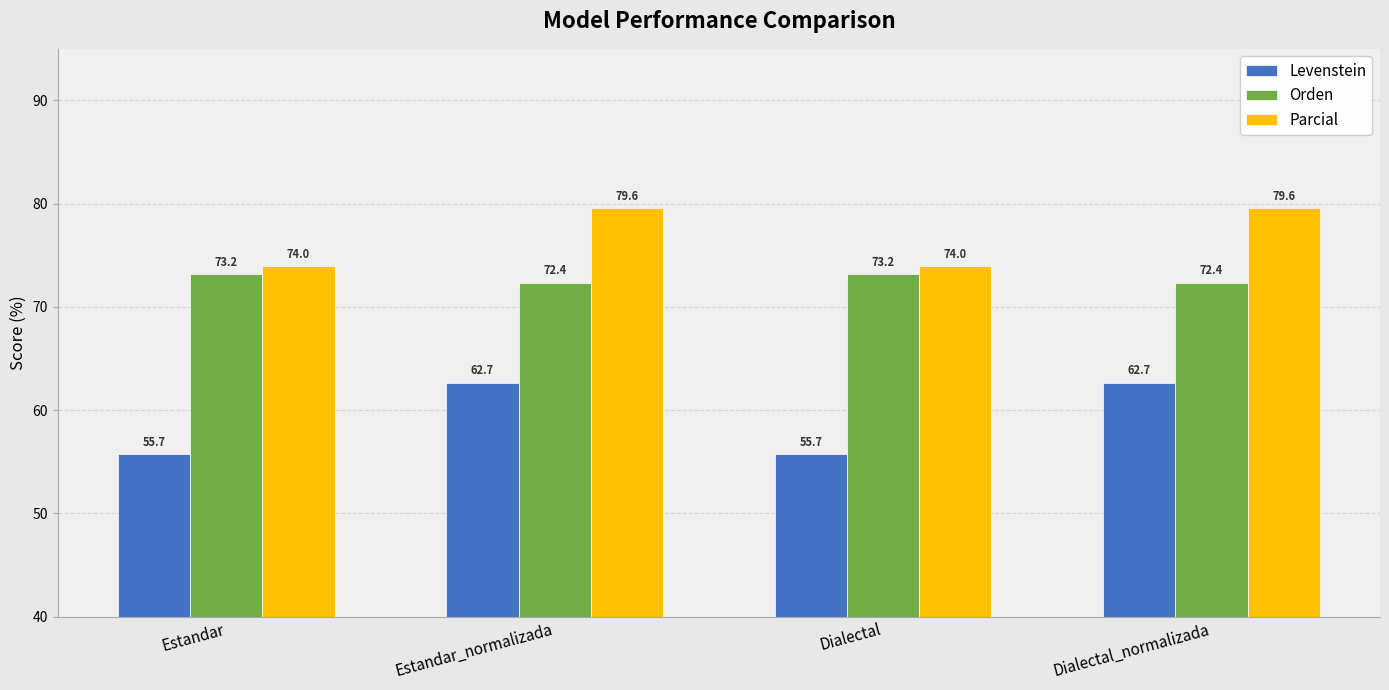

What is the difference between the Orden values at Dialectal and Dialectal_normalizada?

0.8